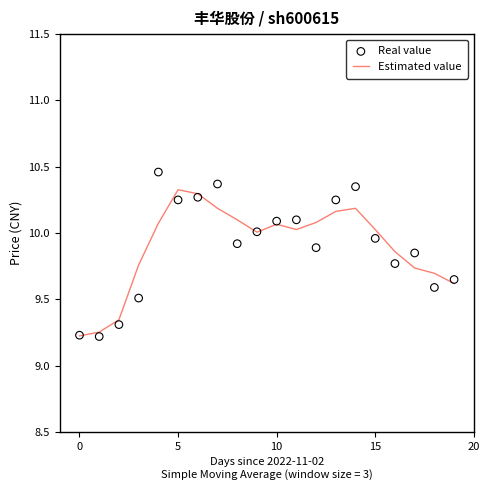

Which series reaches the maximum Y coordinate?

Real value